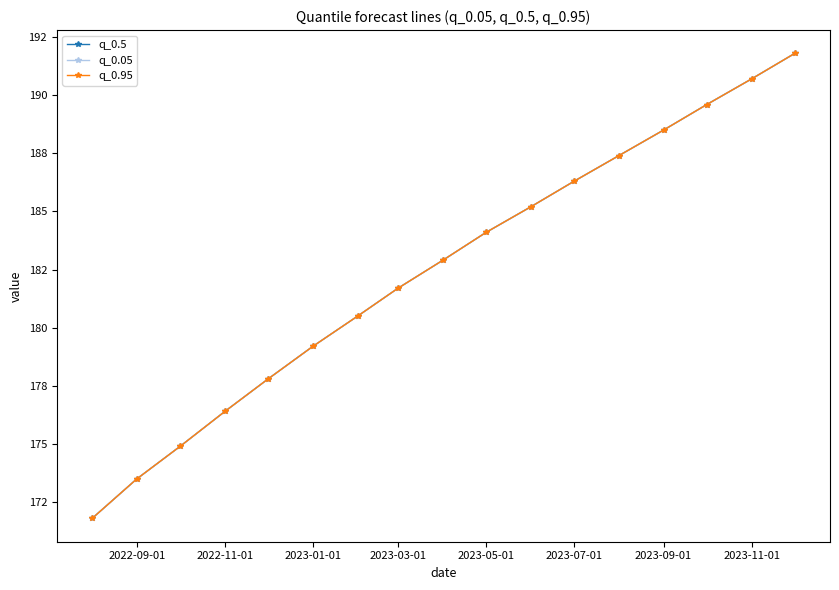

True or false: q_0.5 and q_0.05 cross at least once.

False